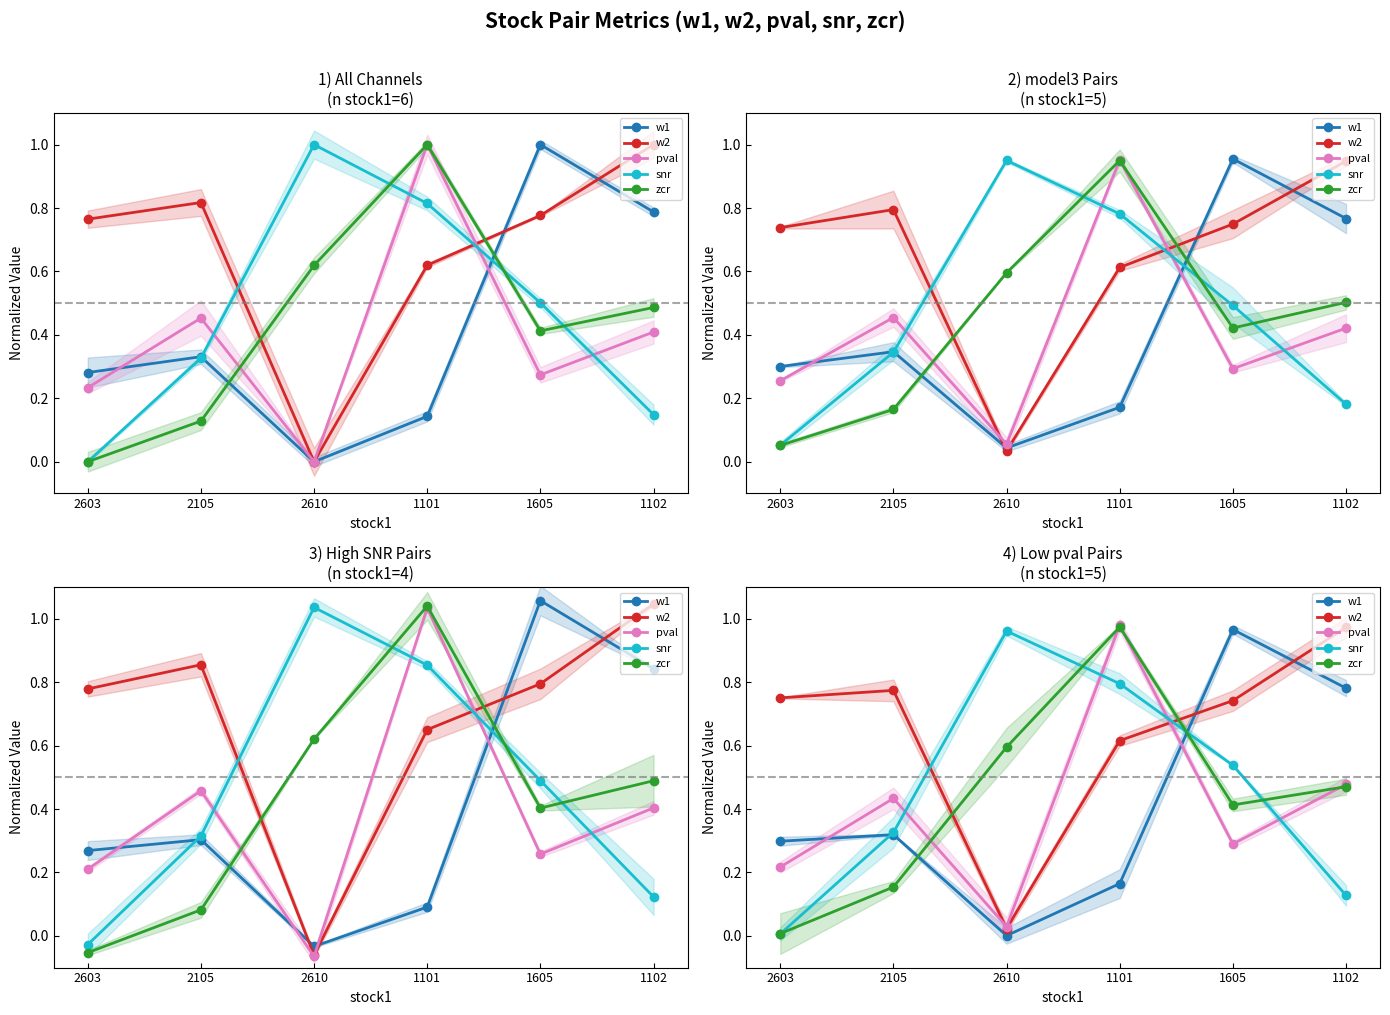

Is this an area chart (filled region under the line)?

No